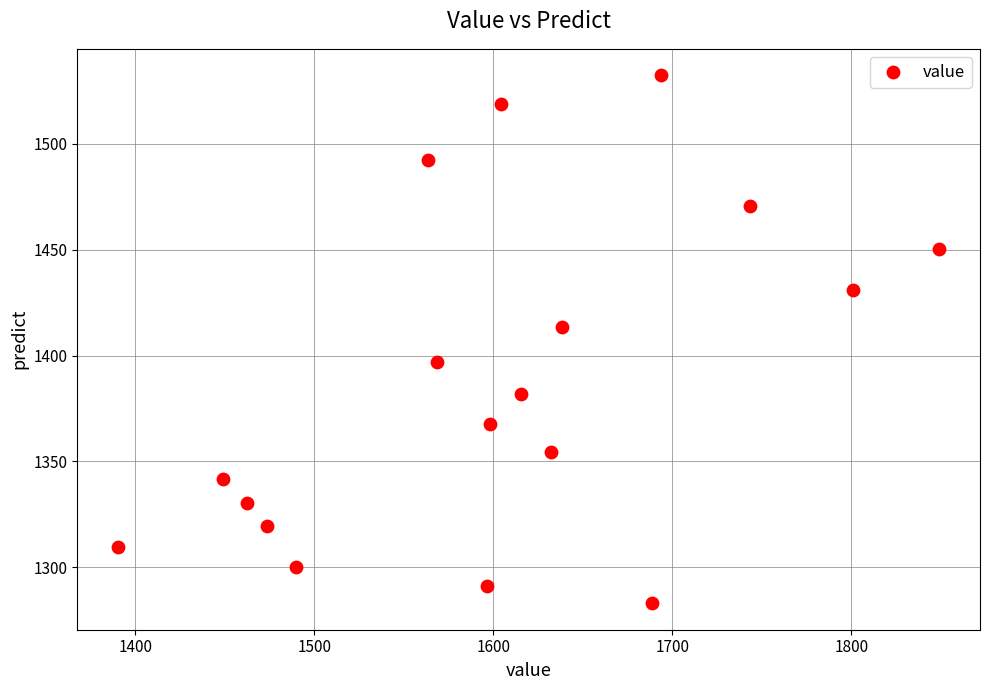

What Y value in the scatter plot is closest to 1407?

1413.5